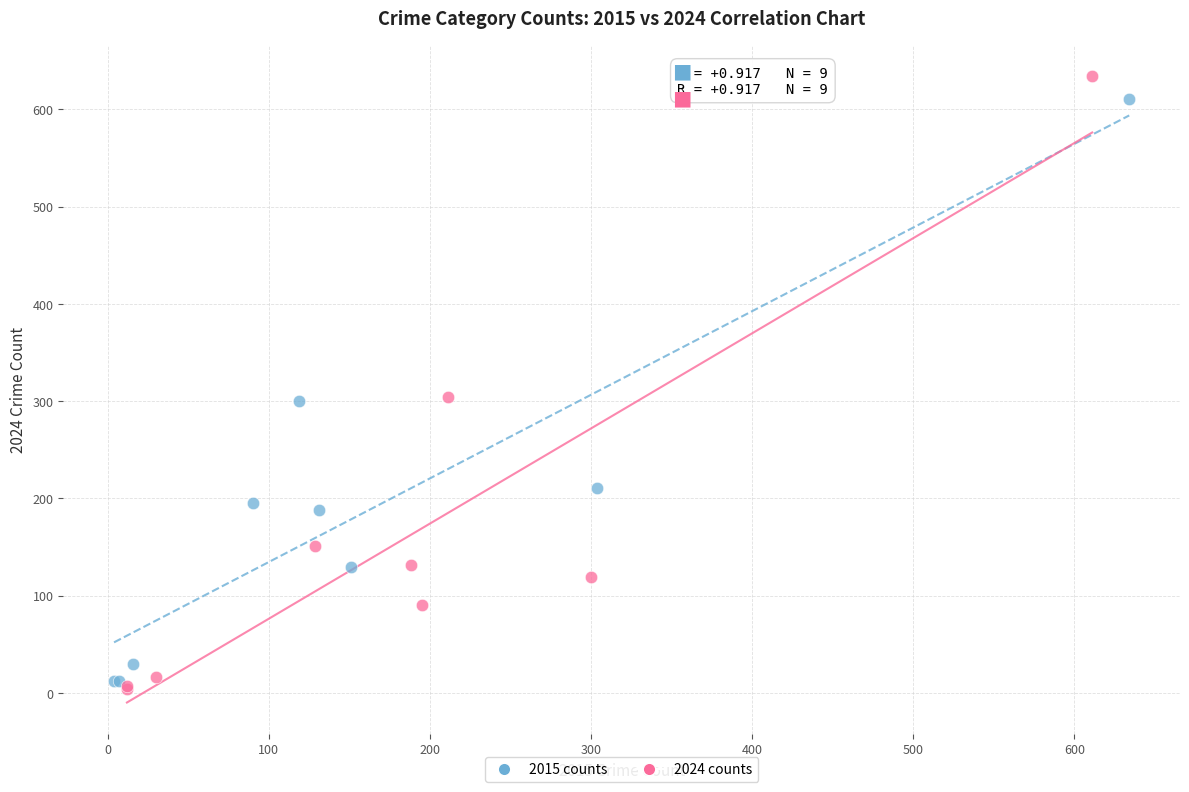

Which series has the widest spread of Y values?

2024 counts